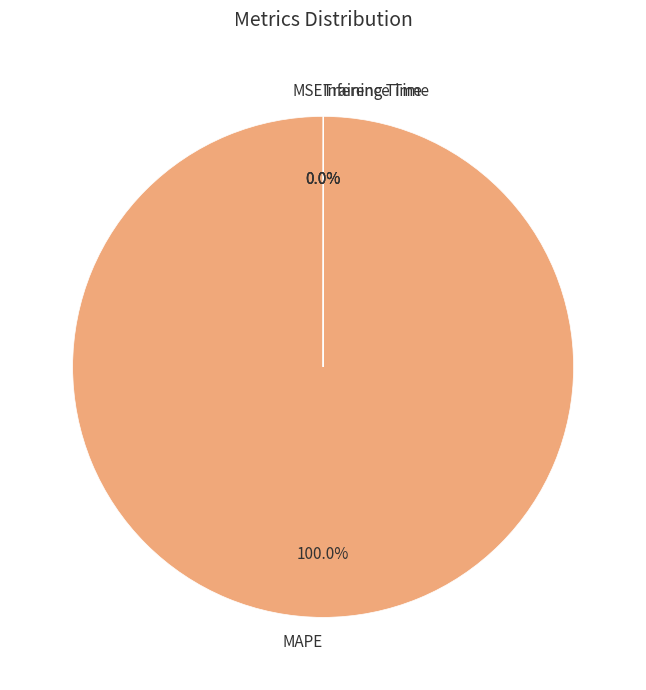

Is there any slice that represents more than half of the pie?

Yes